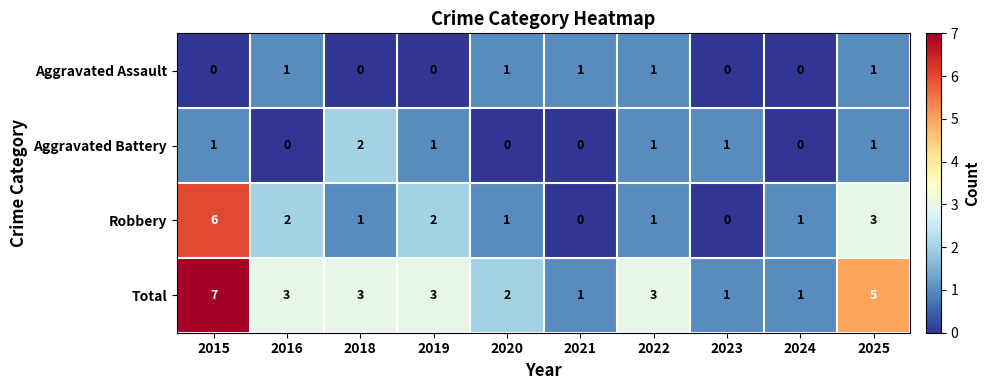

List the series in order of their peak value, highest first.

Total, Robbery, Aggravated Battery, Aggravated Assault